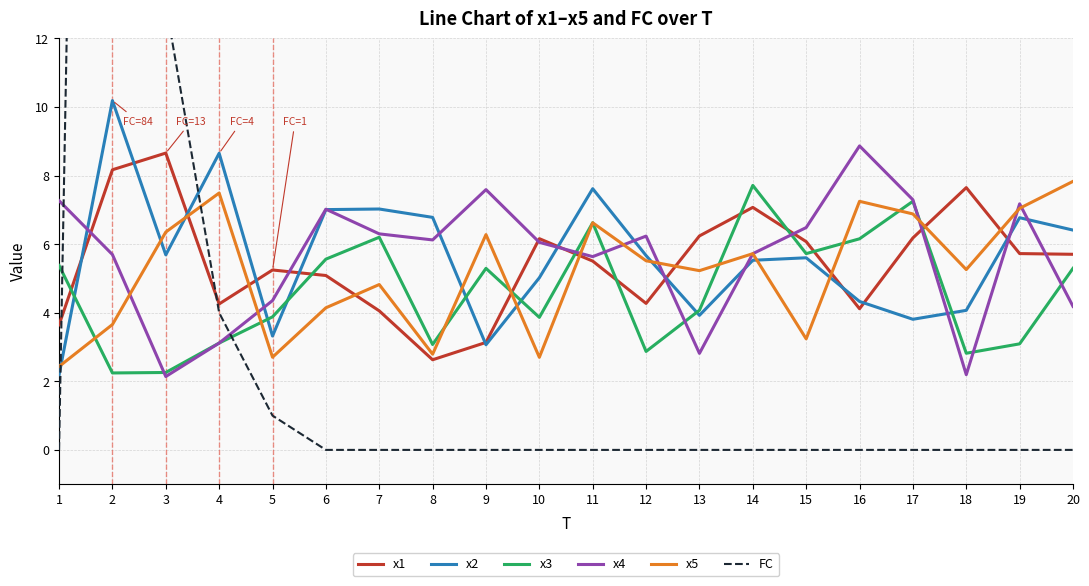

At 19, list the series in order from smallest to largest.

FC, x3, x1, x2, x5, x4